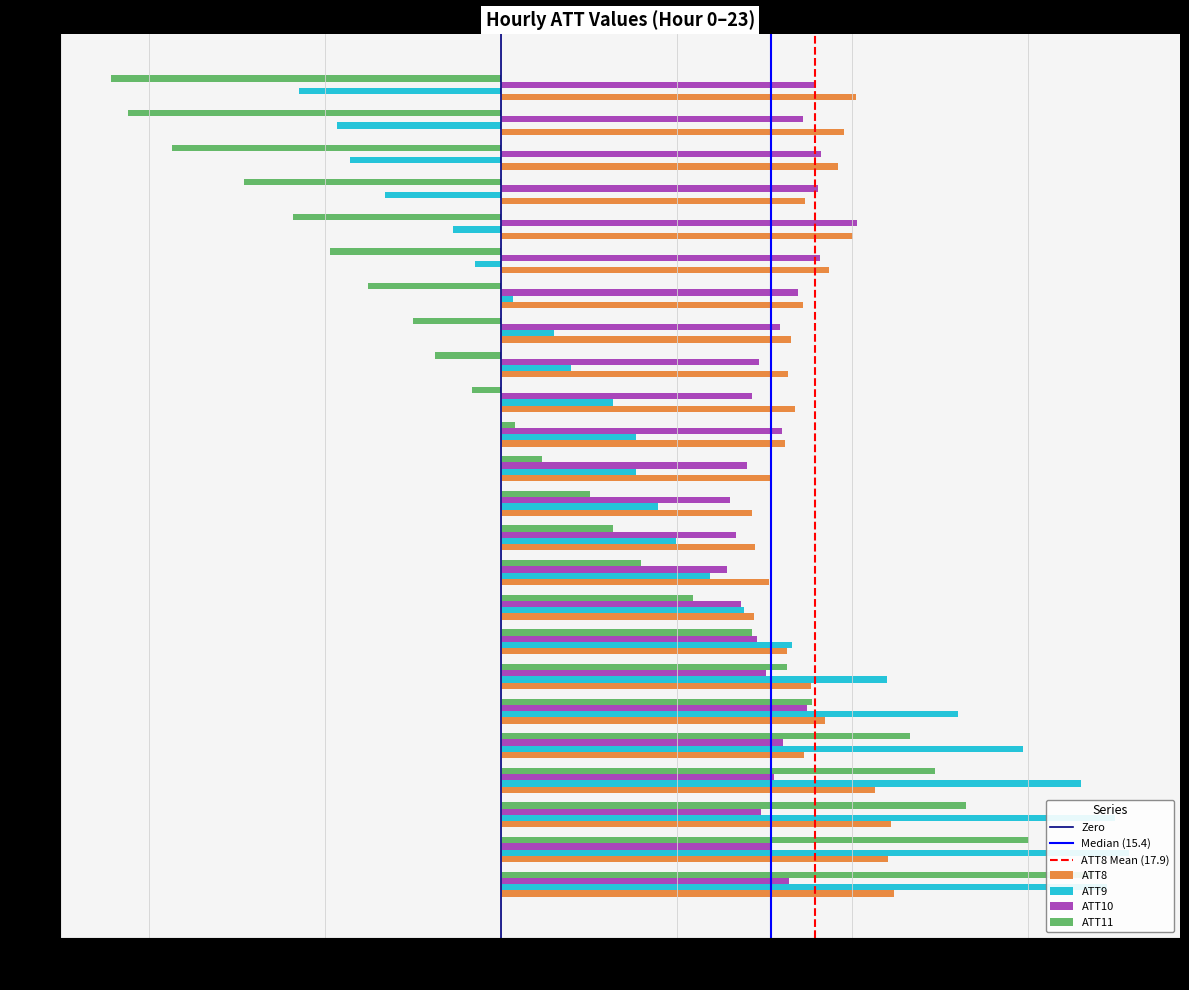

What is the value of the ATT8 bar at the 9th from the left?

14.4